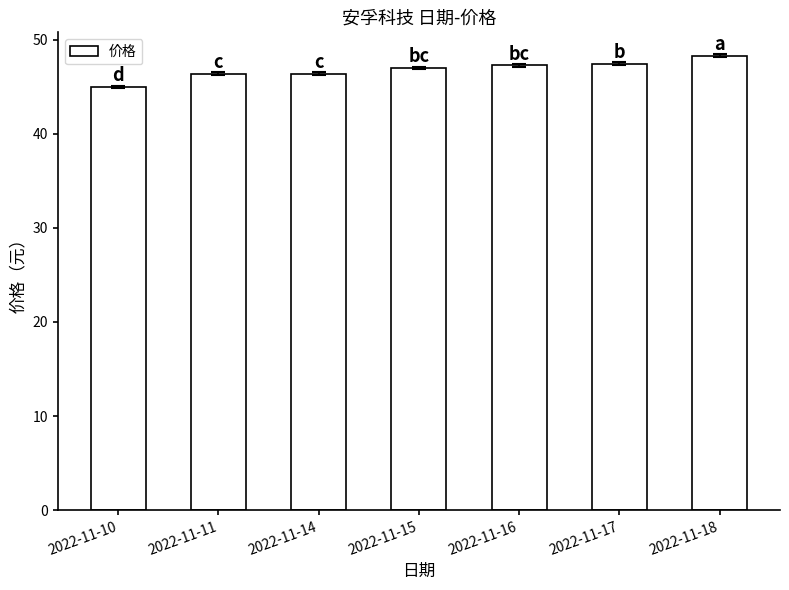

Is it true that the value at 2022-11-15 is 47.0?

True